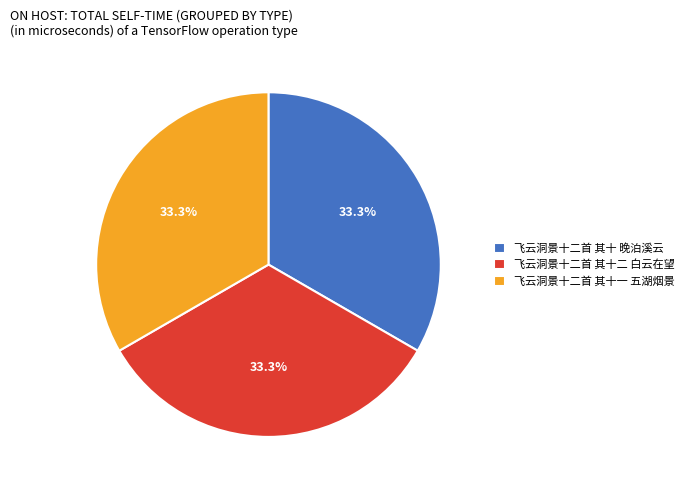

Does 飞云洞景十二首 其十一 五湖烟景 represent more than half of the total?

No